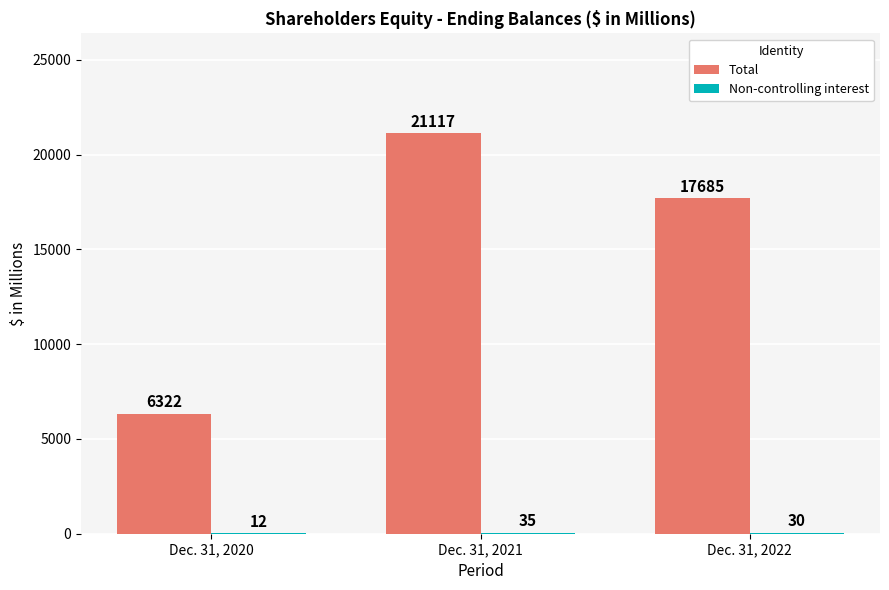

What is the total value across all series at Dec. 31, 2021?

21152